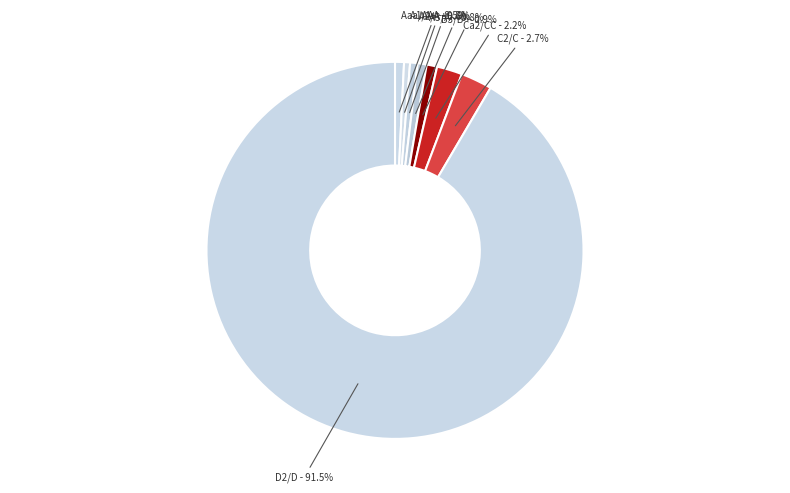

To the nearest percent, what portion does A3/A- represent?

1%